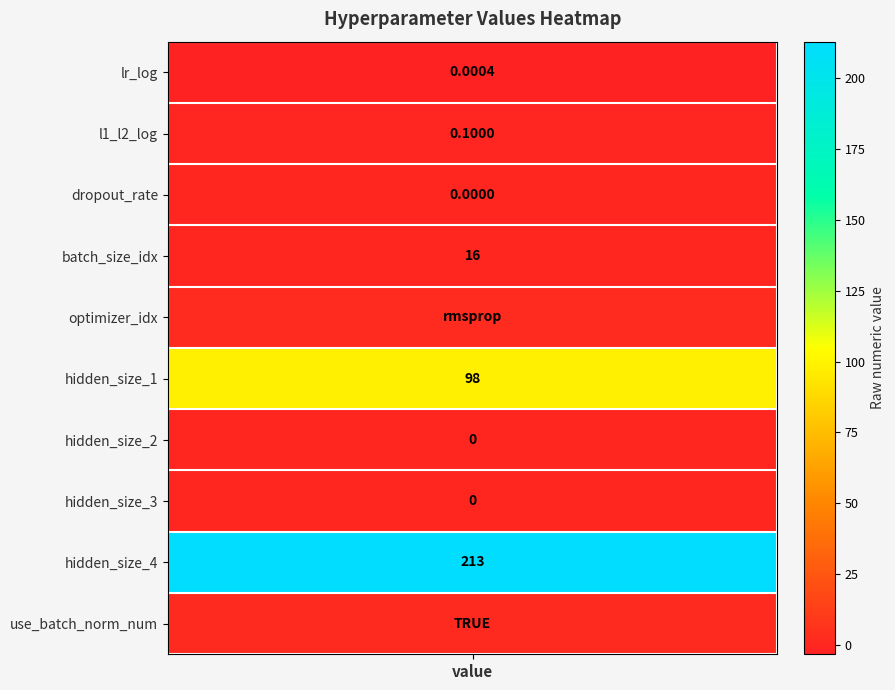

List the labels in order of value, smallest first.

lr_log, l1_l2_log, dropout_rate, batch_size_idx, hidden_size_2, hidden_size_3, use_batch_norm_num, optimizer_idx, hidden_size_1, hidden_size_4